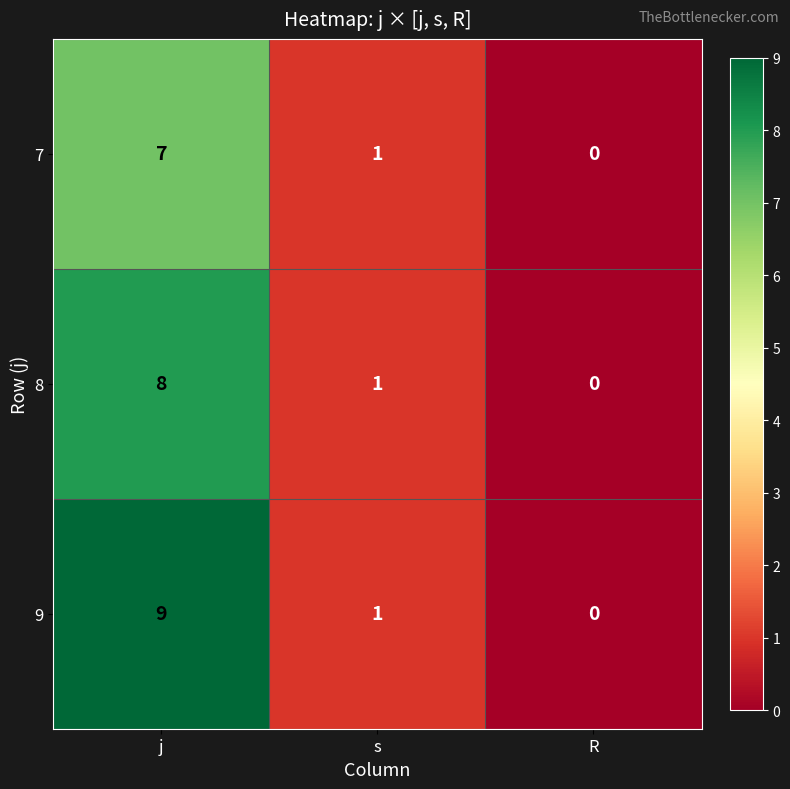

How many data points does each series have?

3